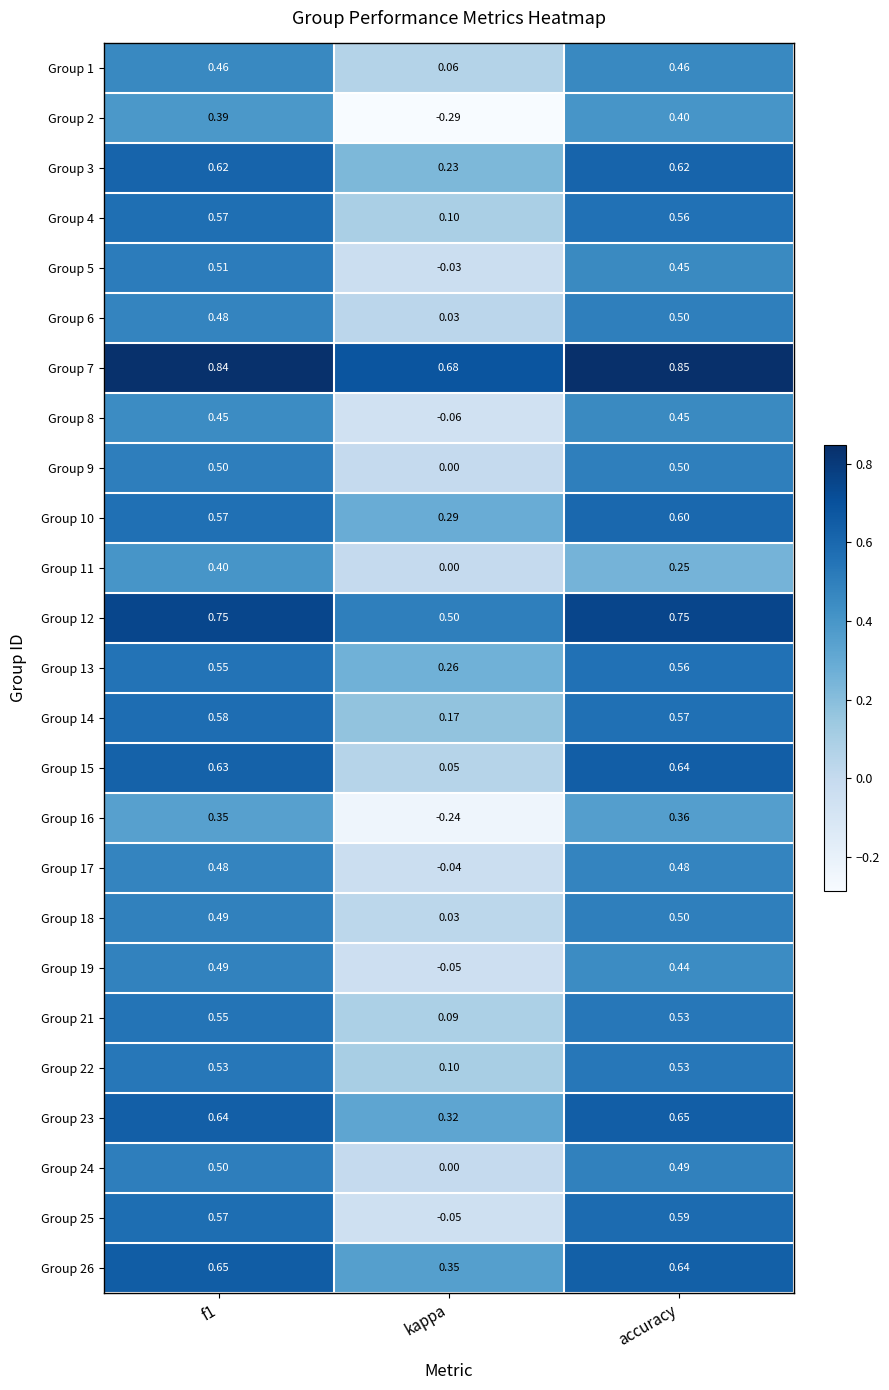

Which category has the lowest value in the Group 9 series?

kappa